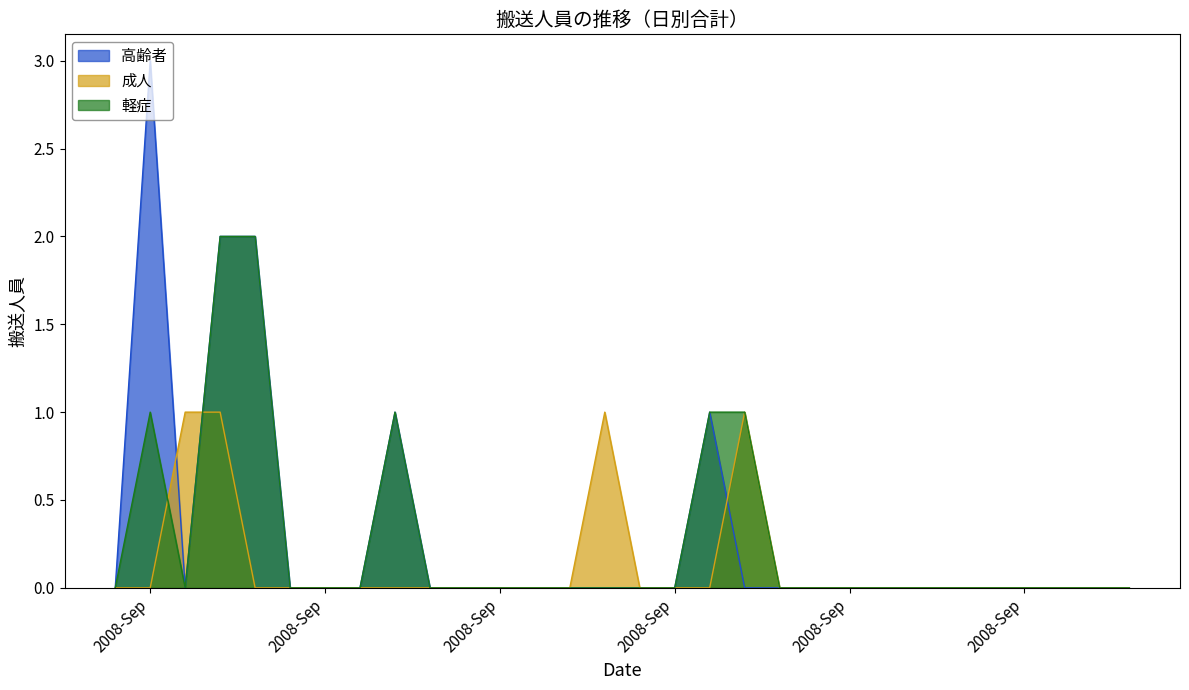

Rank the series at 2008-Sep from lowest to highest value.

成人, 軽症, 高齢者